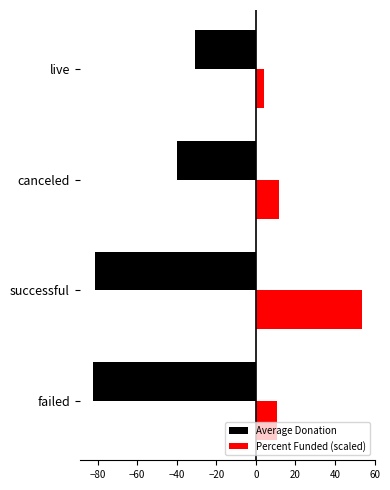

What is the difference between the maximum and minimum values in the Average Donation series?

51.4